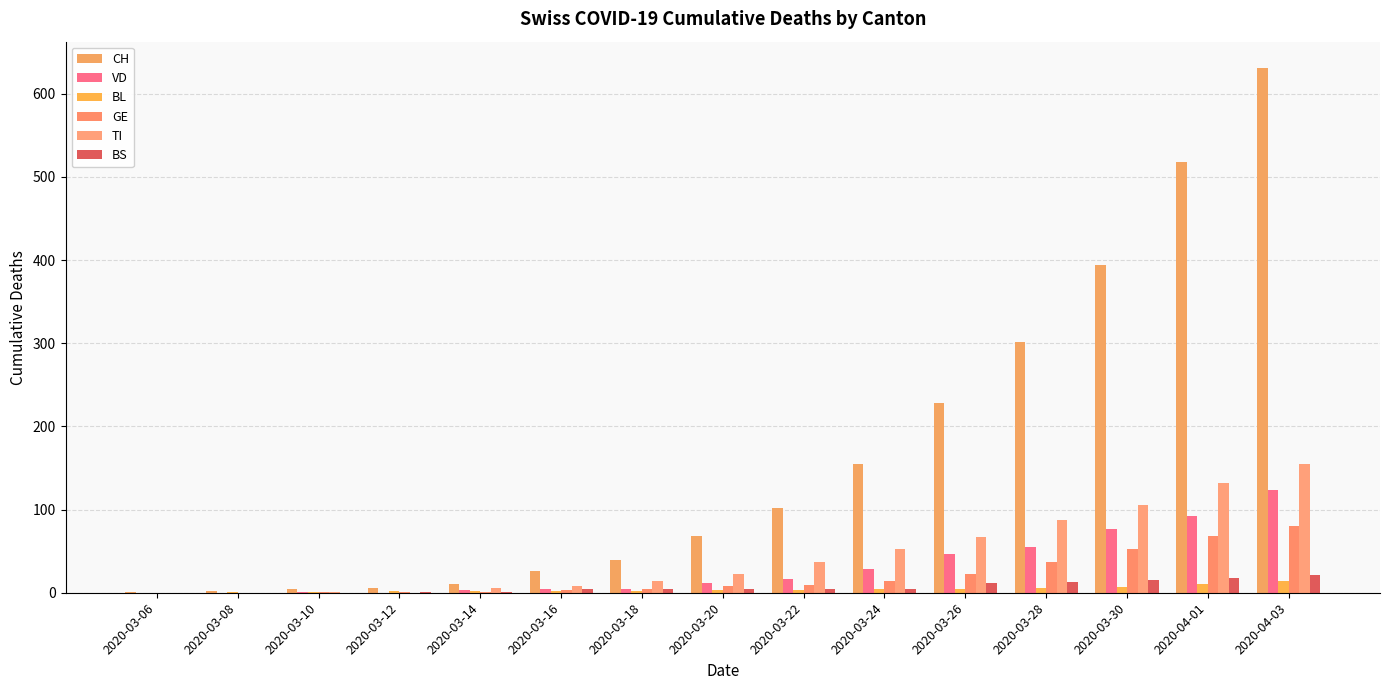

What is the spread (max minus min) of values at 2020-03-30?

387